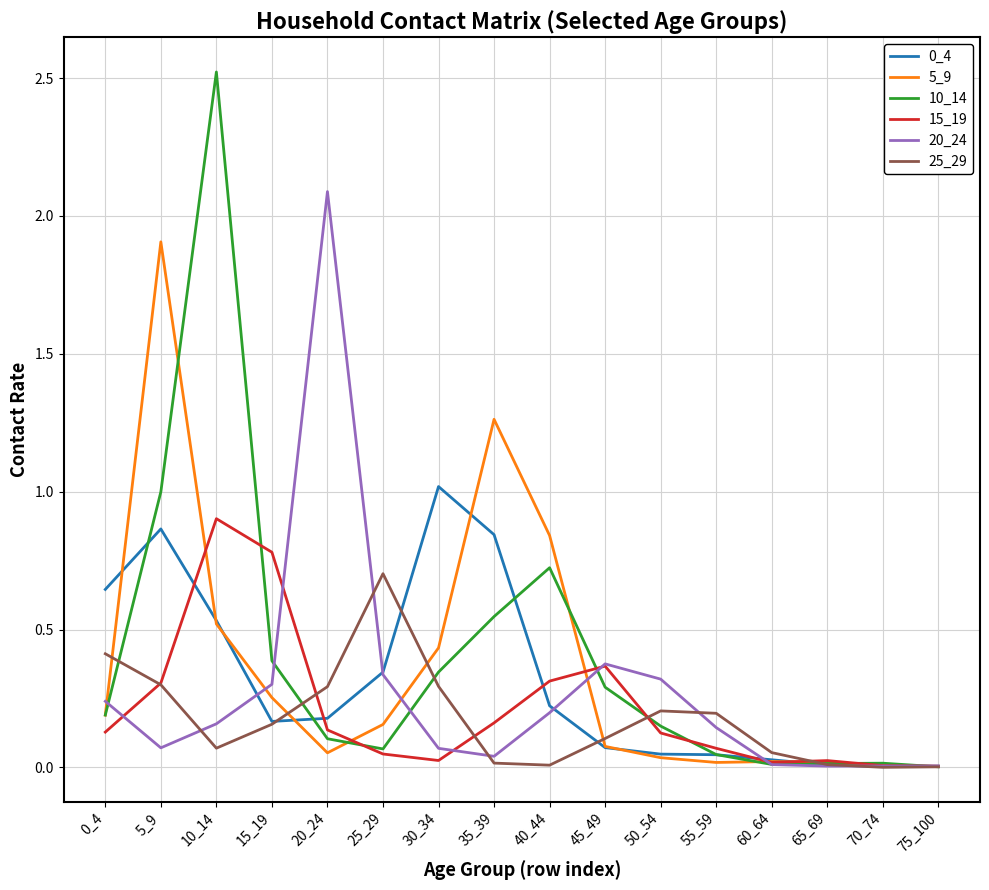

True or false: 0_4 and 15_19 cross at least once.

True